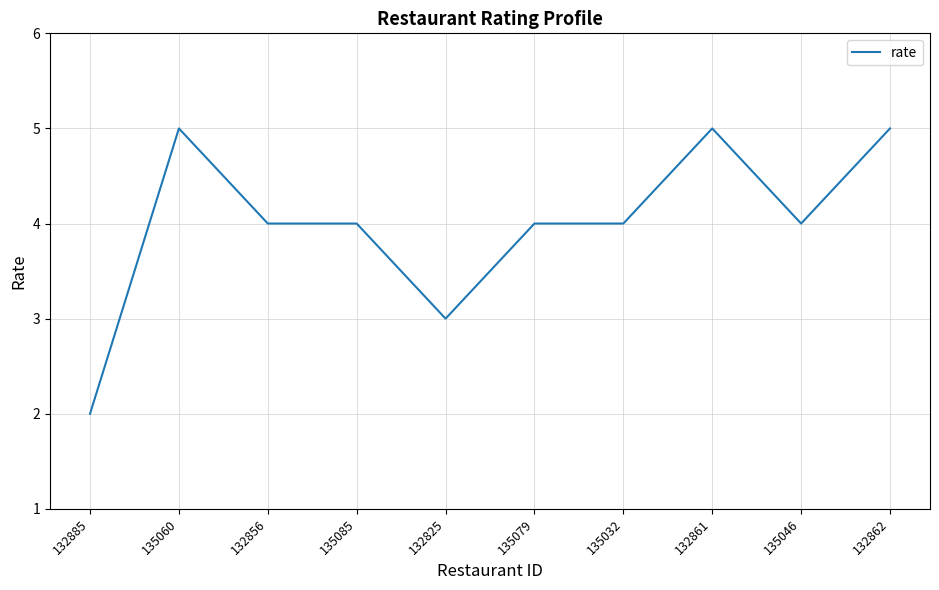

The chart shows a value of 2 at 135085. True or false?

False